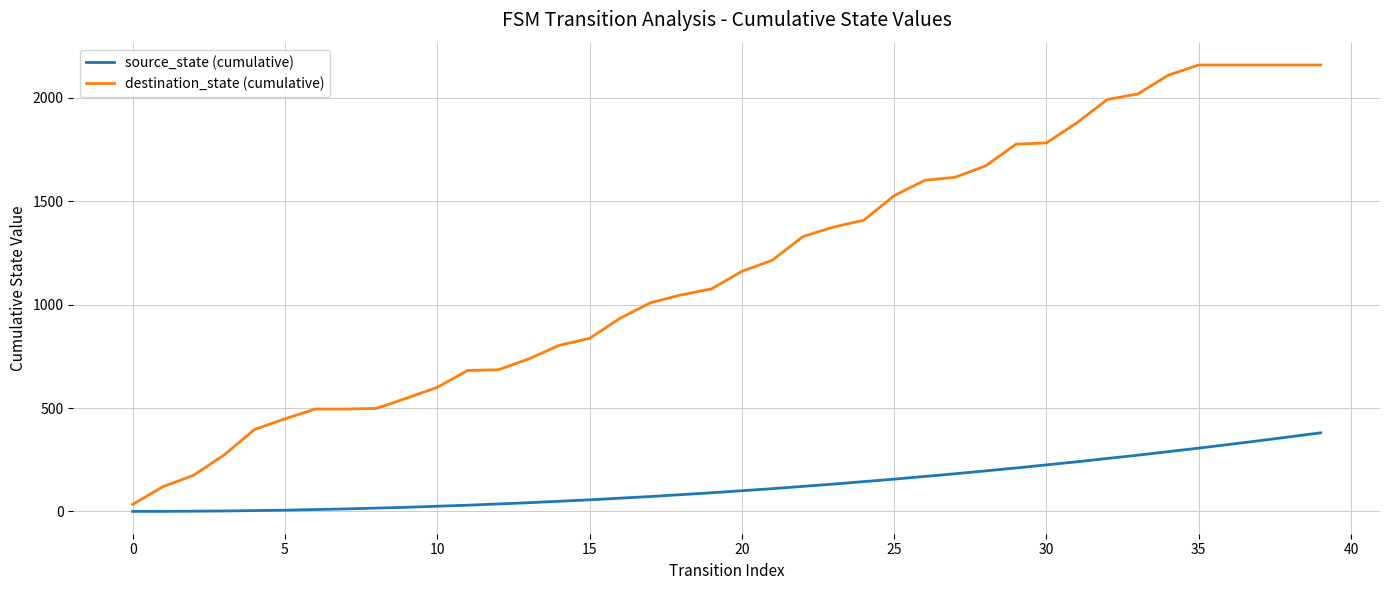

List the series in order of their peak value, highest first.

destination_state (cumulative), source_state (cumulative)